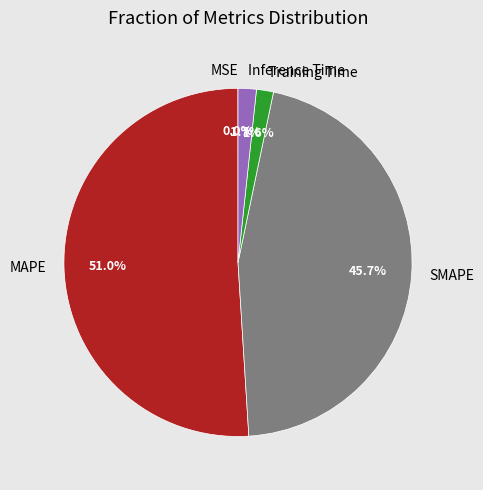

What is the largest slice in the pie chart?

MAPE